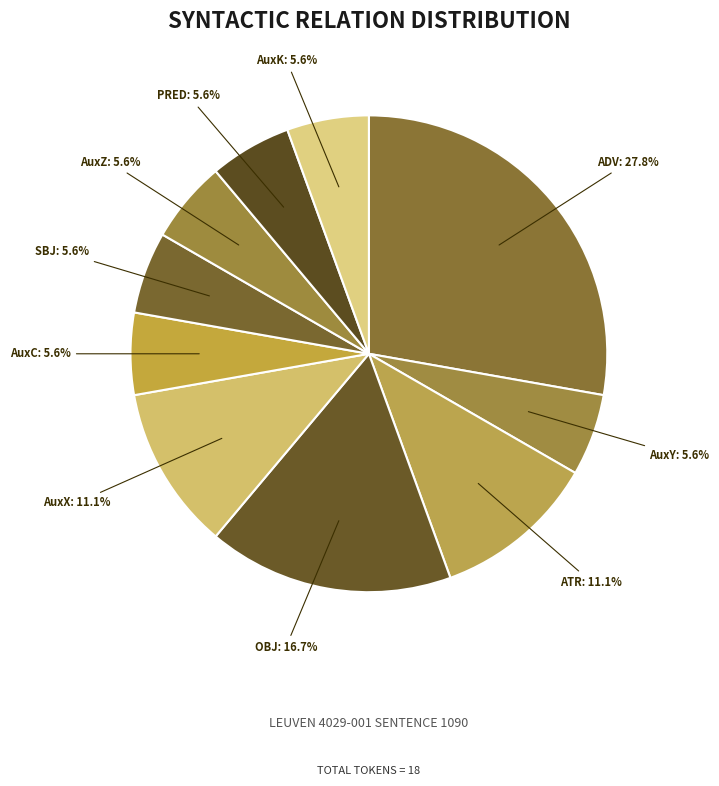

What percentage do ADV and AuxC together represent?

33.3%